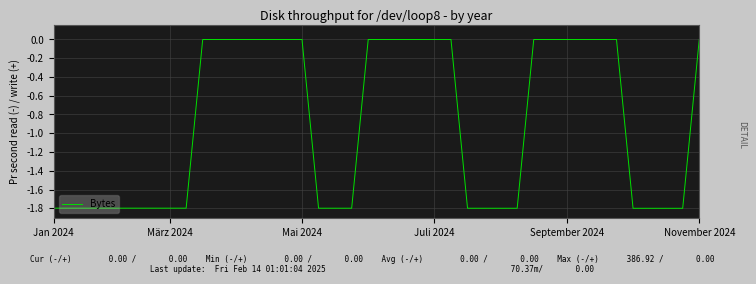

What is the smallest value displayed?

-1.8